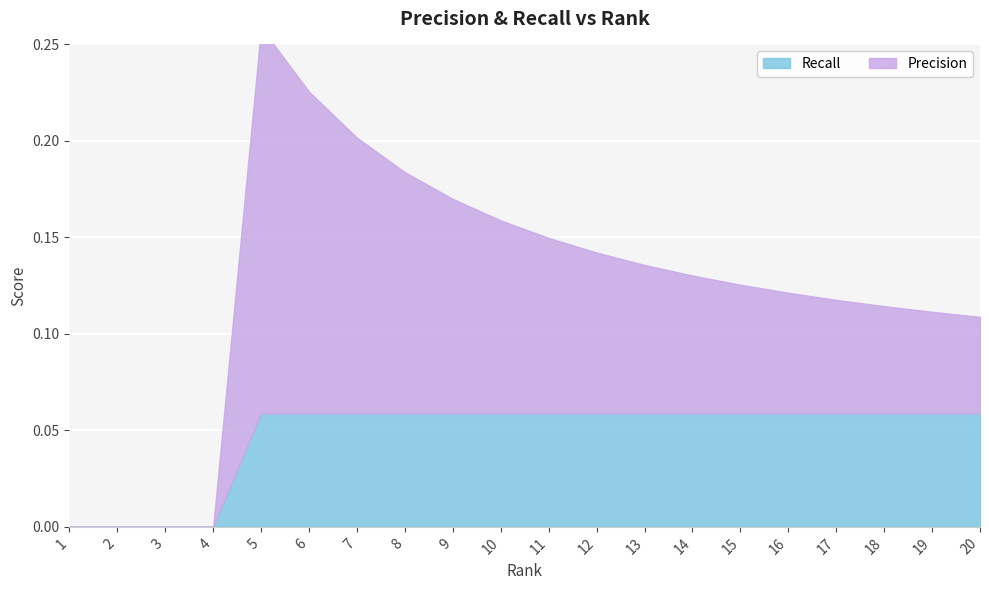

What are all the series names shown in the legend?

Precision, Recall